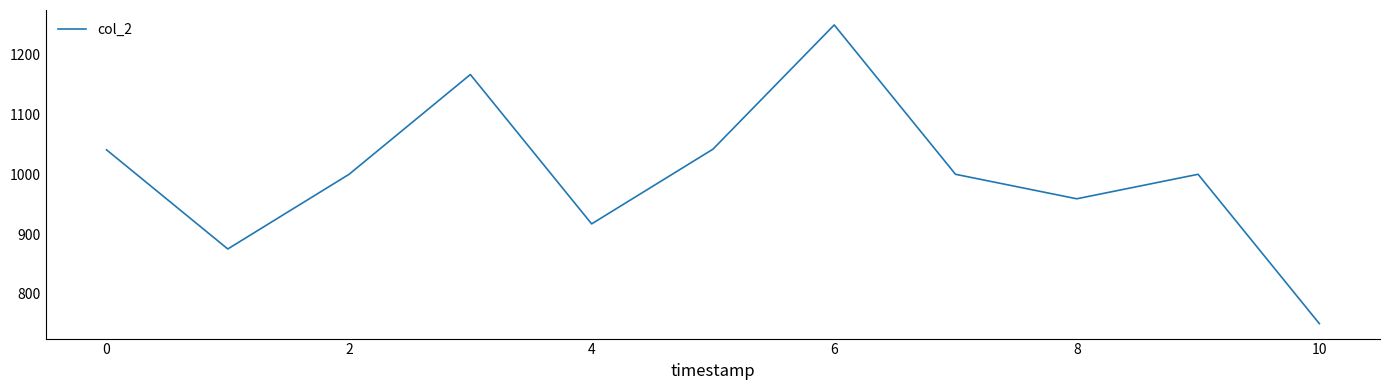

What is the minimum value shown in the chart?

750